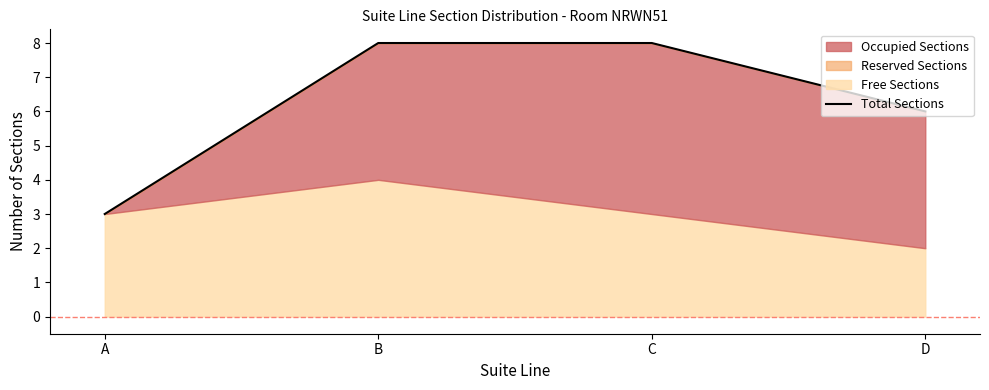

Rank the categories by value from highest to lowest.

B, C, D, A